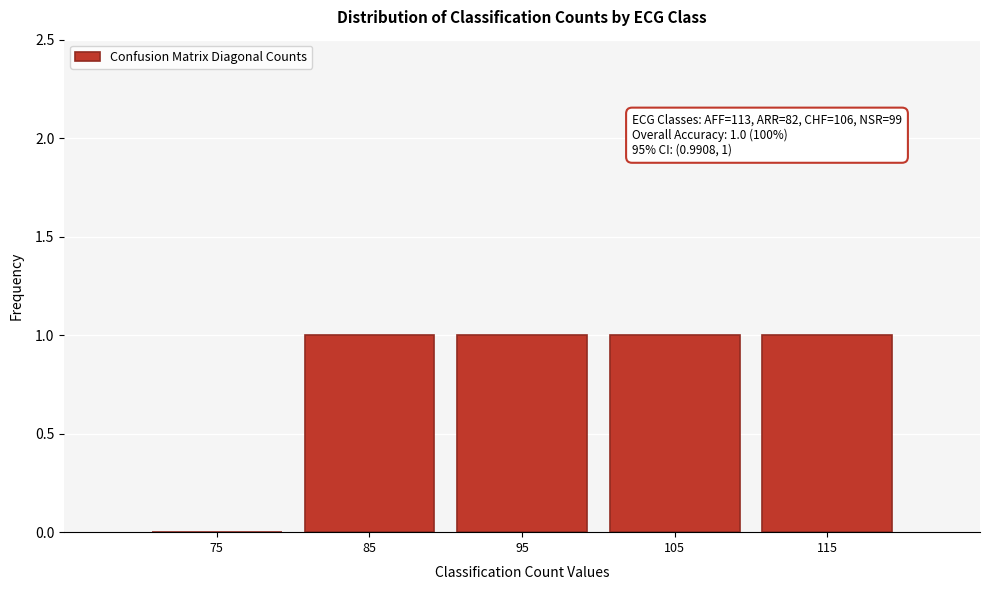

Reading left to right, list all the values displayed in this chart.

75=0	85=1	95=1	105=1	115=1